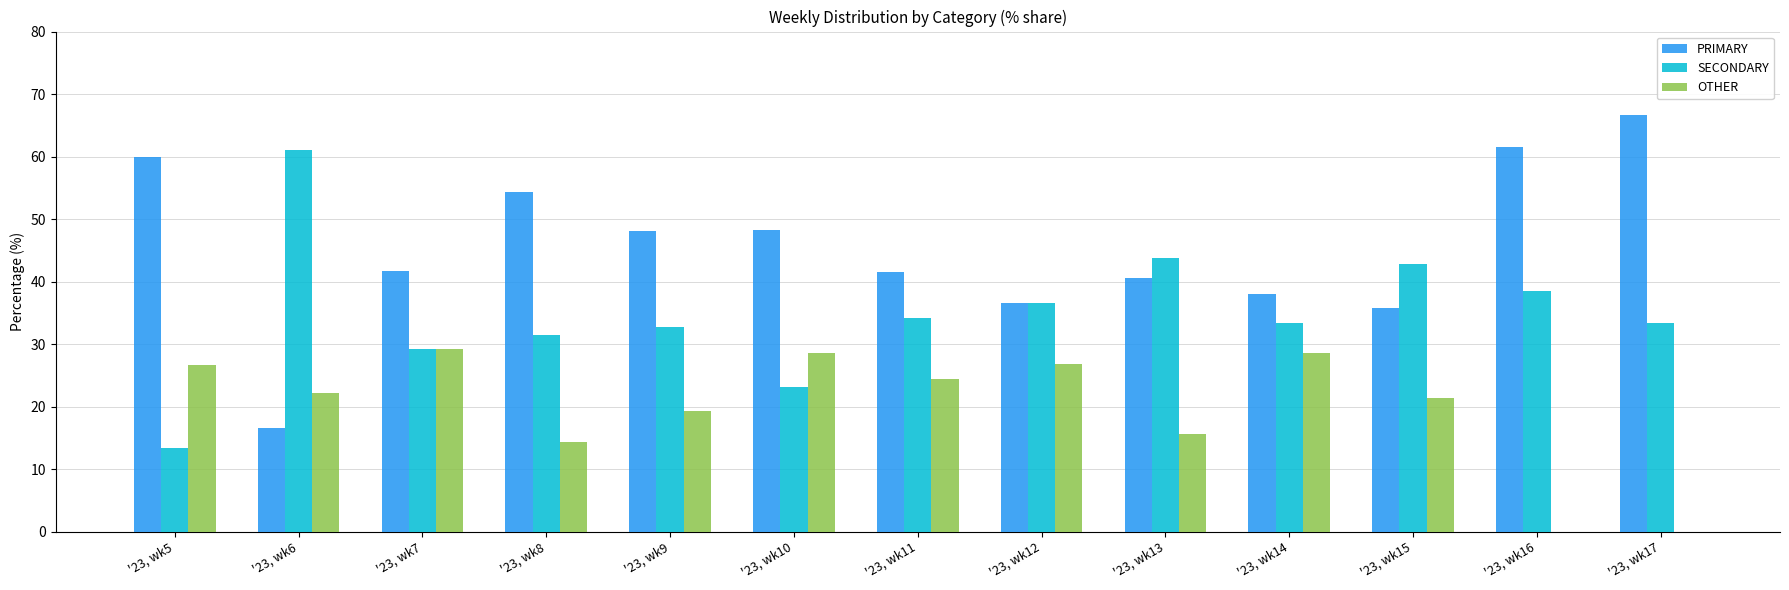

Is it true that PRIMARY equals 10.8 at '23, wk14?

False